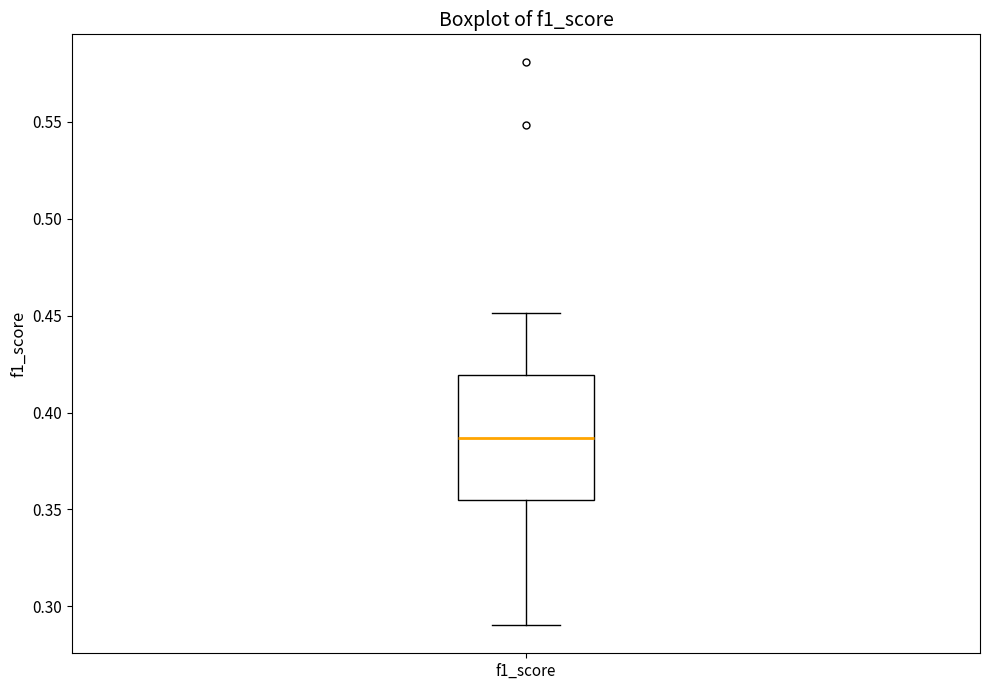

Transcribe this box plot: give where the median line is, the range the box spans, and where the two whiskers end, as read against the y-axis. The values are not printed on the chart, so give them approximately, as read against the axis.

median 0.385, box 0.355 to 0.420, whiskers 0.290 to 0.450